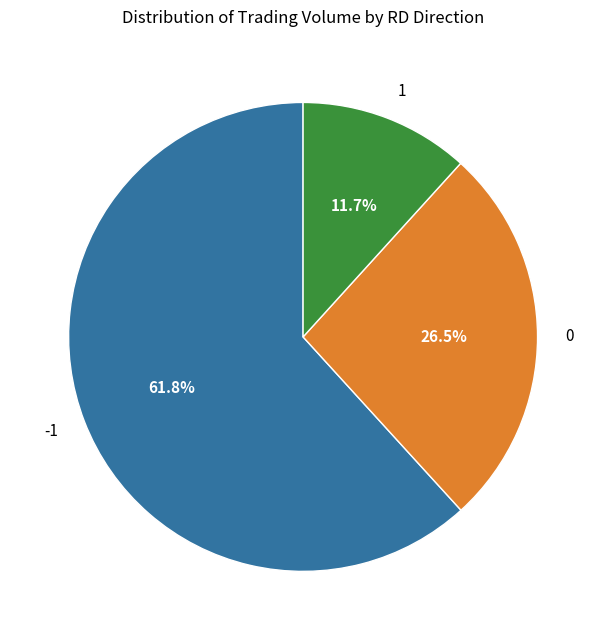

Is it true that 0 is 14% of the pie?

False